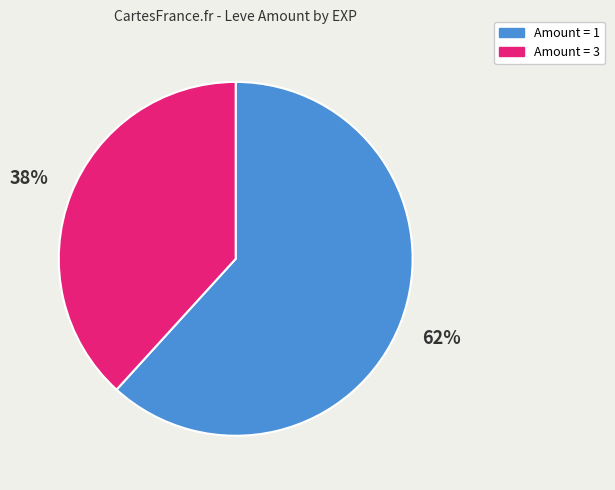

How many segments does this pie chart have?

2